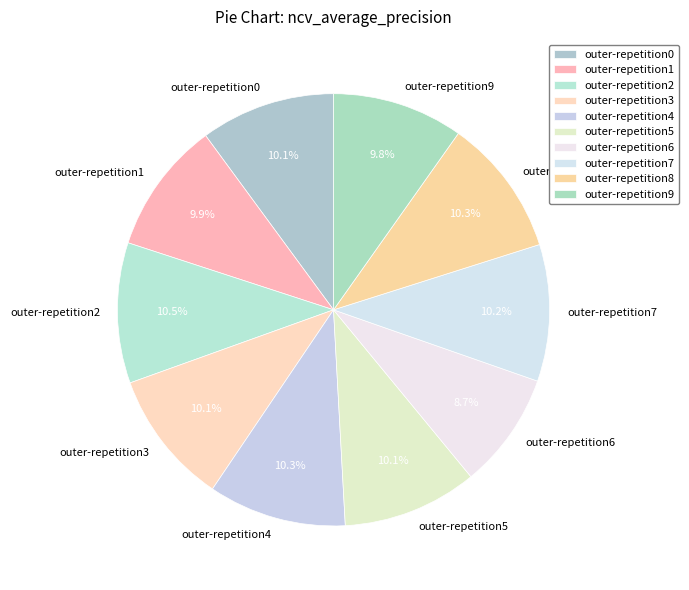

How many slices are in this pie chart?

10